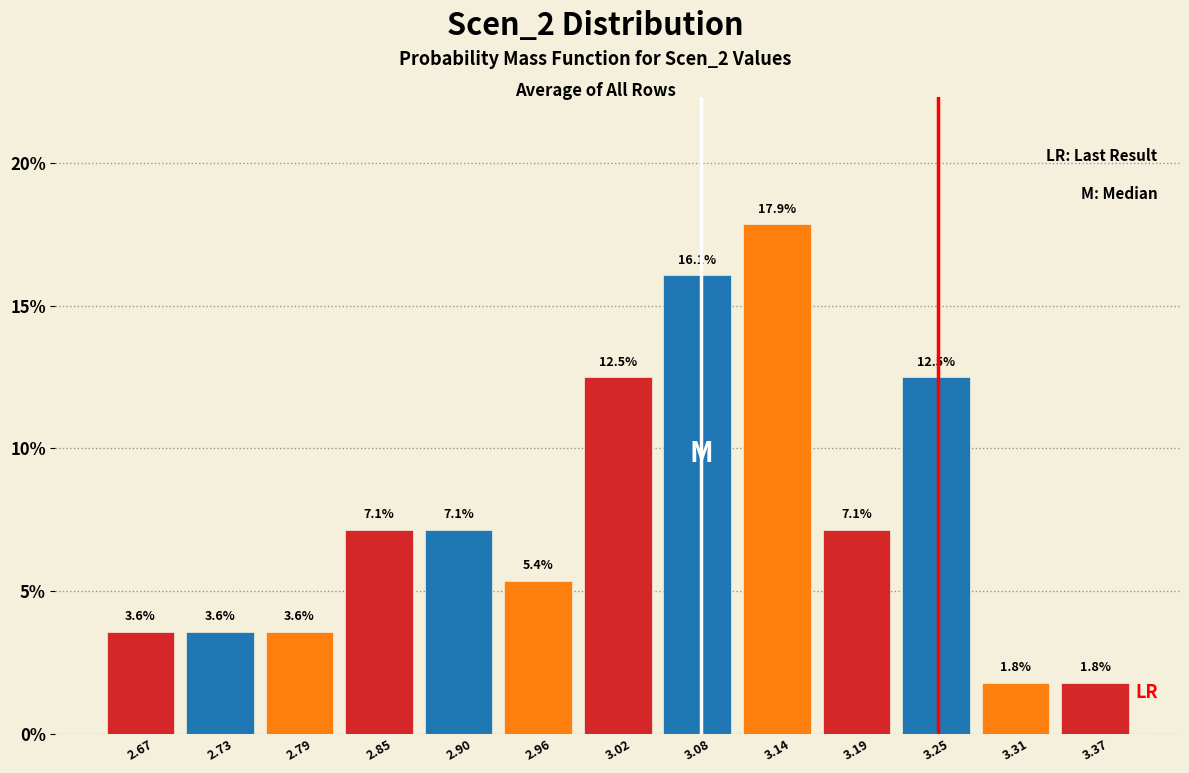

What is the height of the bar covering 3.34 to 3.40 on the x-axis? The bar edges are not printed on the chart, so give them approximately, as read against the axis.

1.8